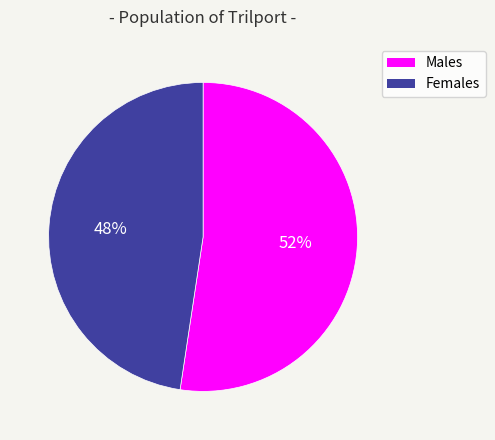

How many slices are in this pie chart?

2